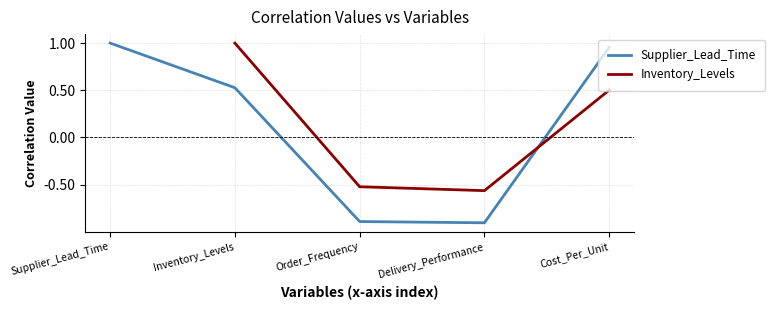

What position from the left is Order_Frequency?

3